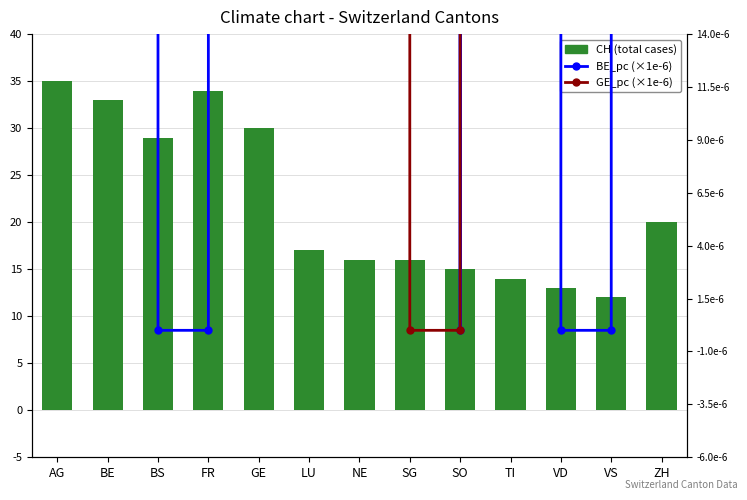

Between FR and NE, which series saw the biggest shift?

CH (total cases)